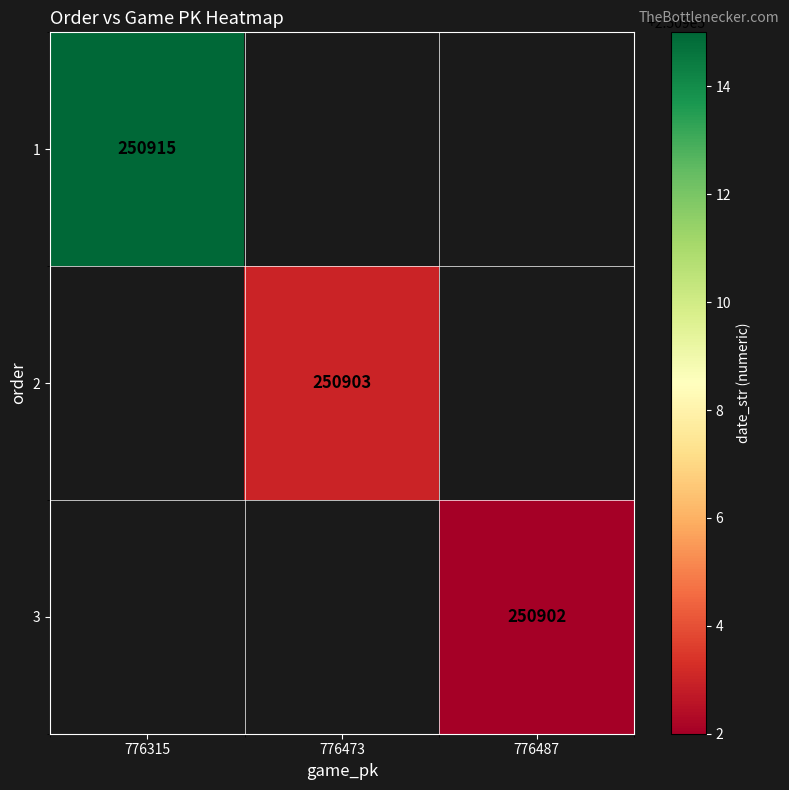

The value of 2 at 776473 is 353438. True or false?

False